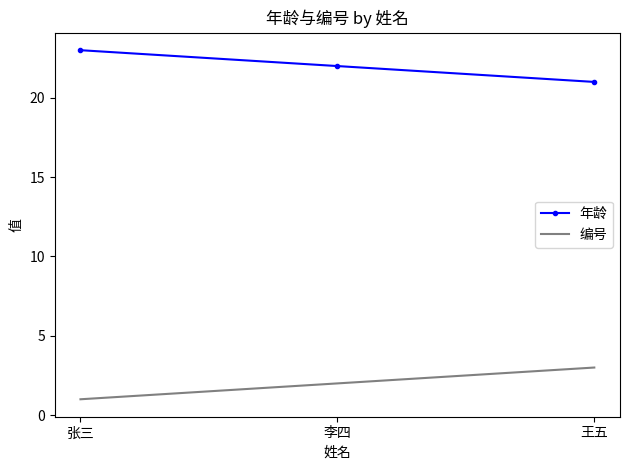

What is the difference between the highest and lowest values at 王五?

18